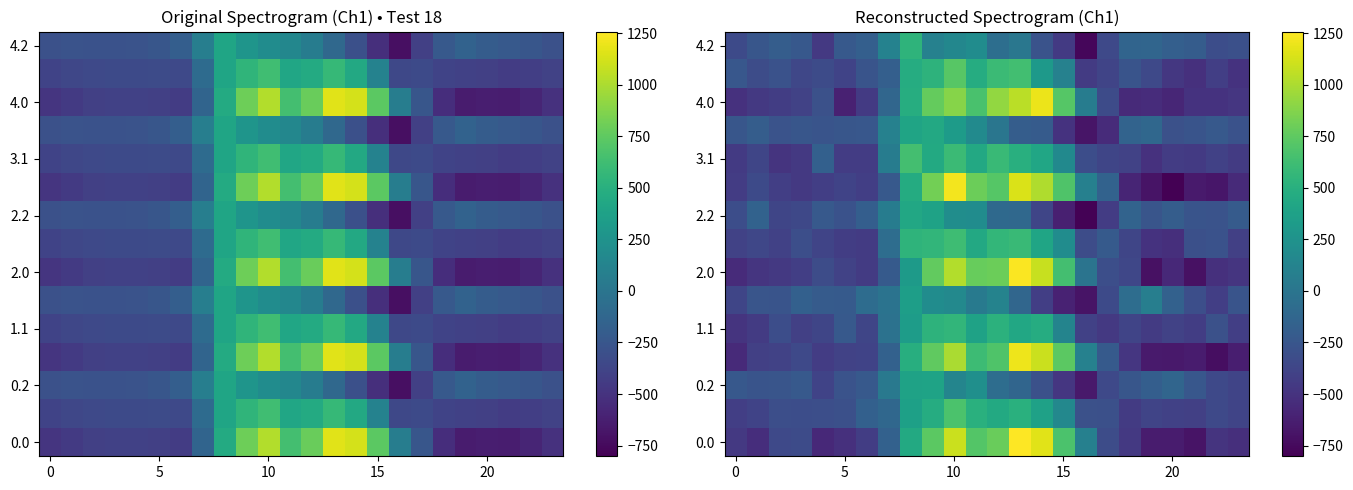

How many data points in 0.2 are above -232?

11